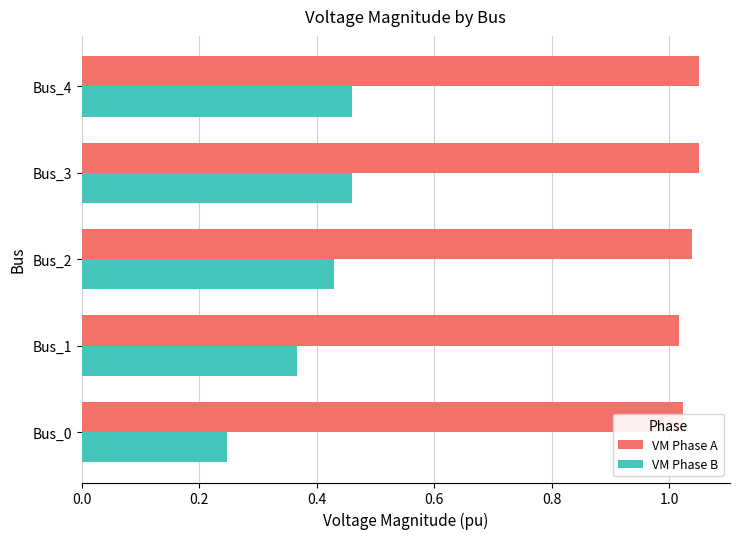

What is the difference between the highest and lowest values at Bus_4?

0.6